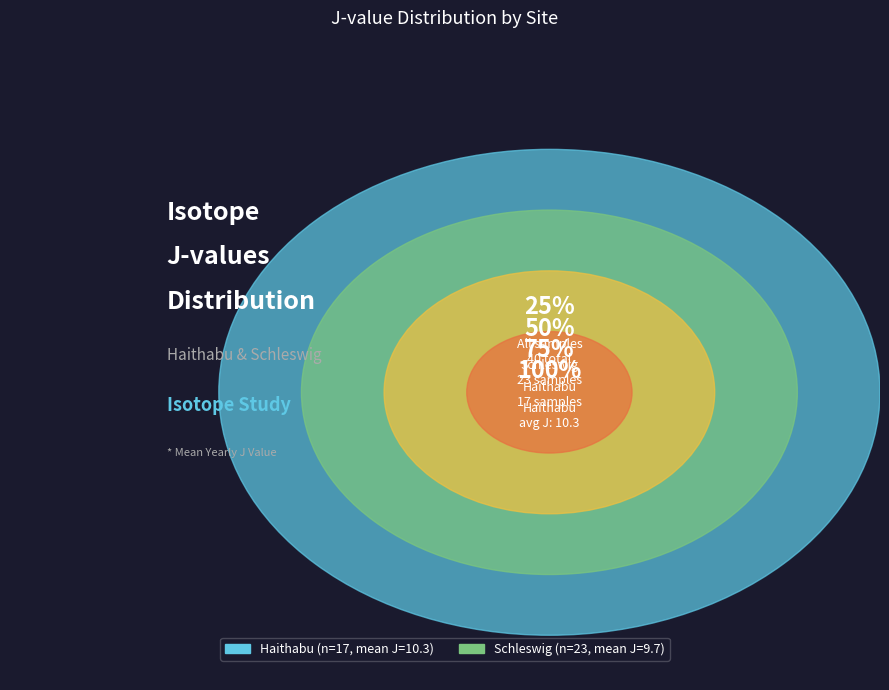

Rank the categories by value from highest to lowest.

Haithabu, Haithabu, Schleswig, Schleswig, Schleswig, Haithabu, Haithabu, Haithabu, Haithabu, Schleswig, Schleswig, Haithabu, Schleswig, Schleswig, Schleswig, Haithabu, Haithabu, Schleswig, Schleswig, Schleswig, Haithabu, Schleswig, Haithabu, Haithabu, Haithabu, Schleswig, Schleswig, Schleswig, Schleswig, Schleswig, Schleswig, Schleswig, Haithabu, Schleswig, Schleswig, Haithabu, Haithabu, Haithabu, Schleswig, Schleswig